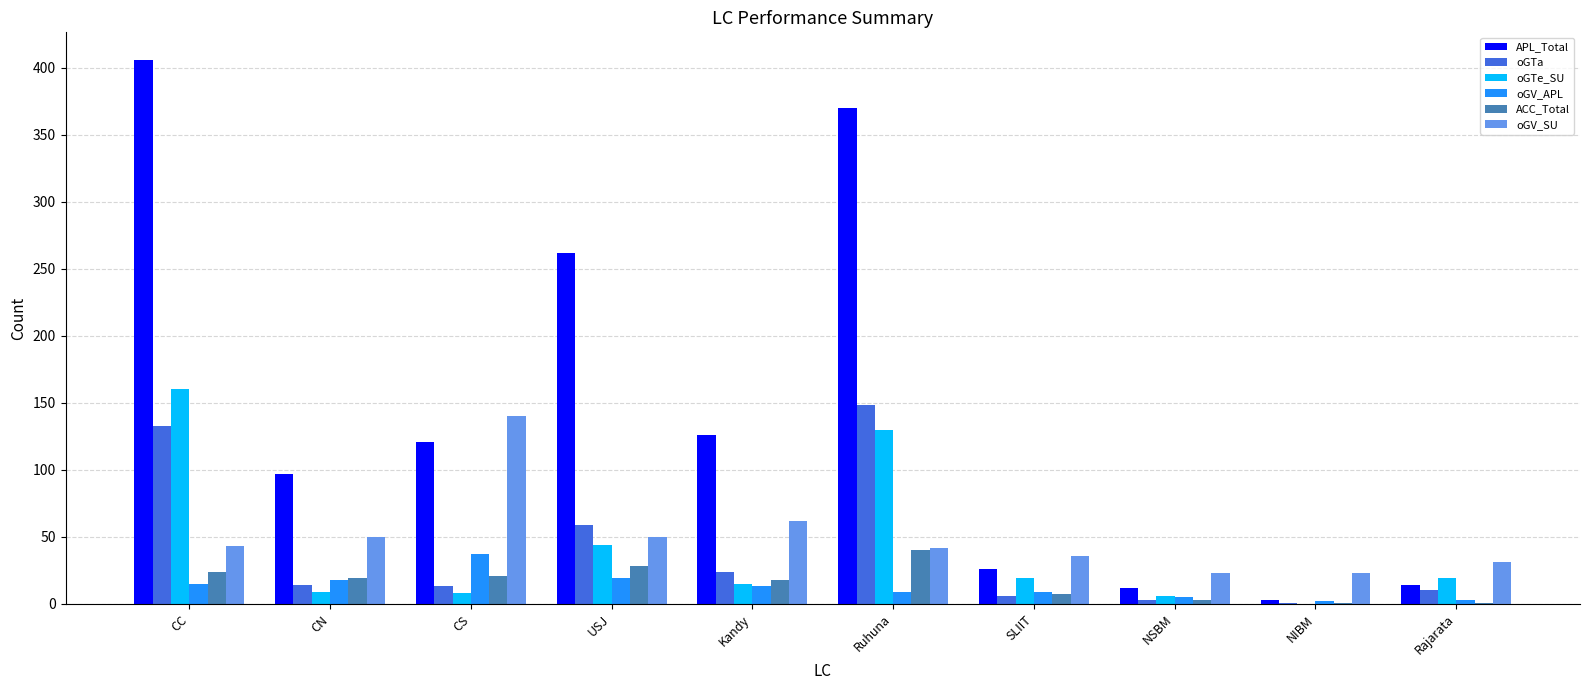

What is the maximum value for oGTa?

148